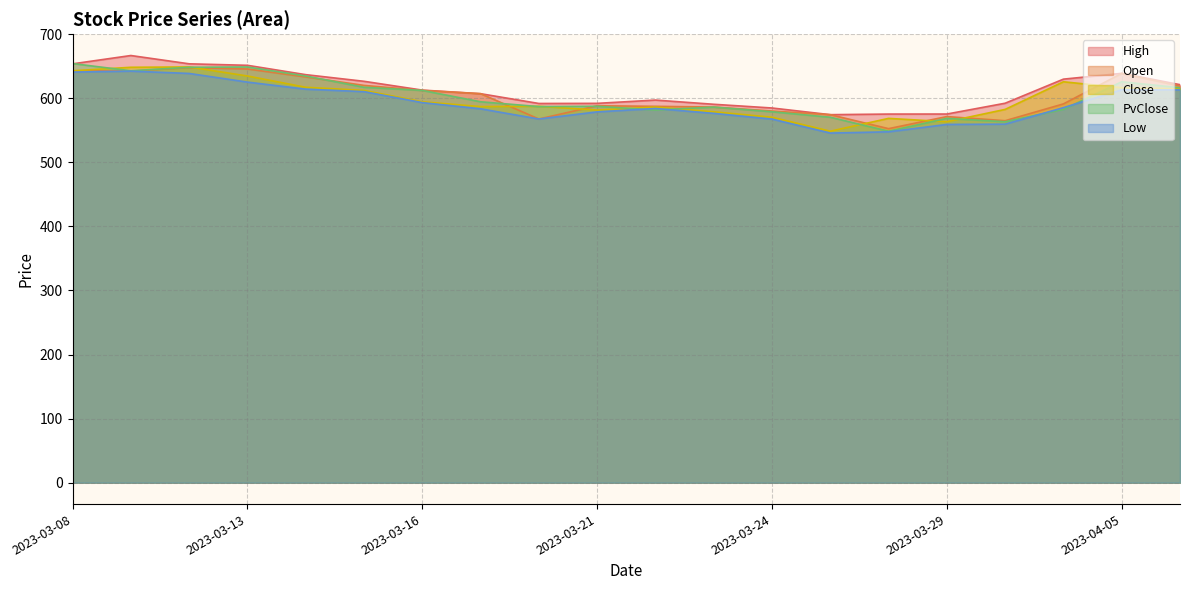

Rank the categories by Close value from highest to lowest.

2023-03-10, 2023-03-09, 2023-03-08, 2023-03-13, 2023-04-03, 2023-03-14, 2023-04-05, 2023-04-06, 2023-03-15, 2023-03-16, 2023-03-20, 2023-03-17, 2023-03-22, 2023-03-31, 2023-03-21, 2023-03-23, 2023-03-24, 2023-03-28, 2023-03-29, 2023-03-27